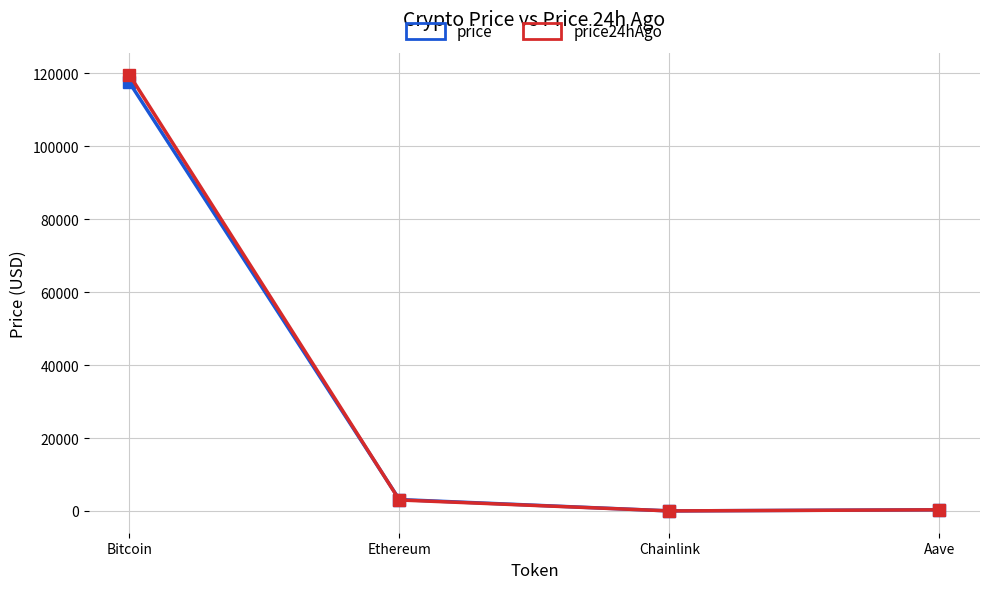

What value does the price24hAgo series have at Chainlink?

15.7